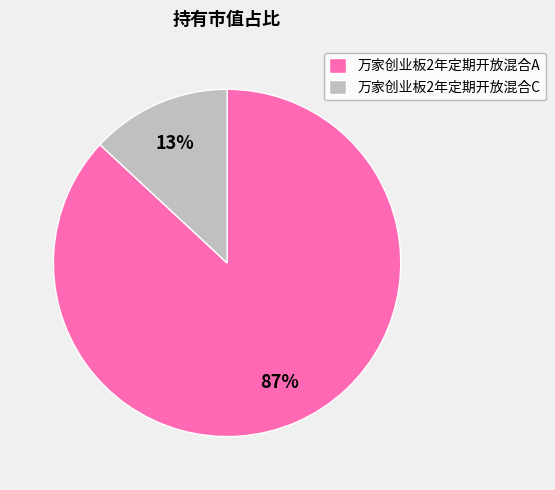

How many slices are in this pie chart?

2